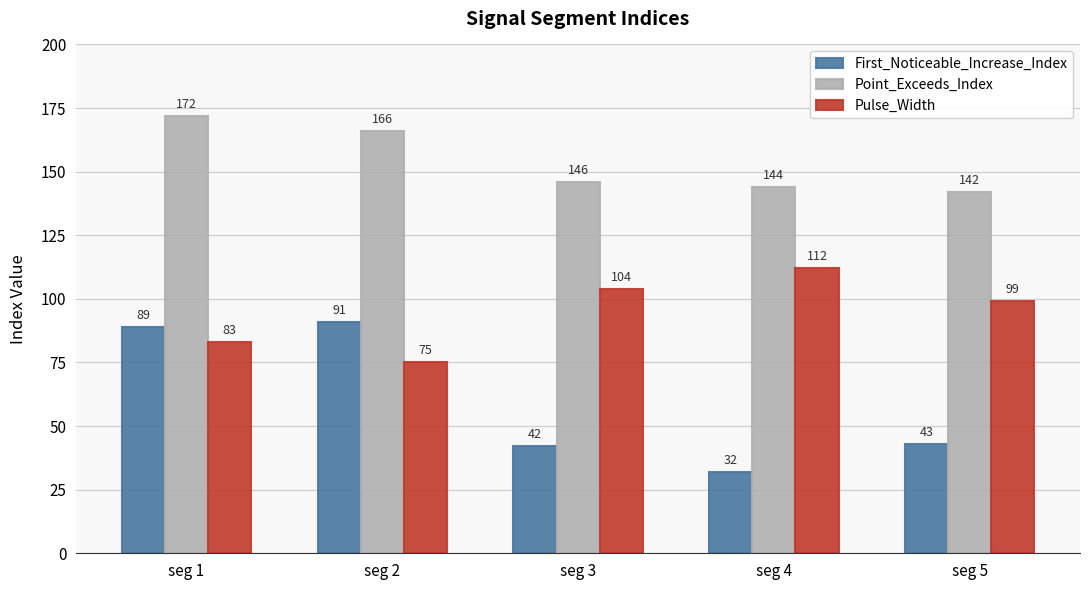

How many data points in First_Noticeable_Increase_Index are less than 43?

2